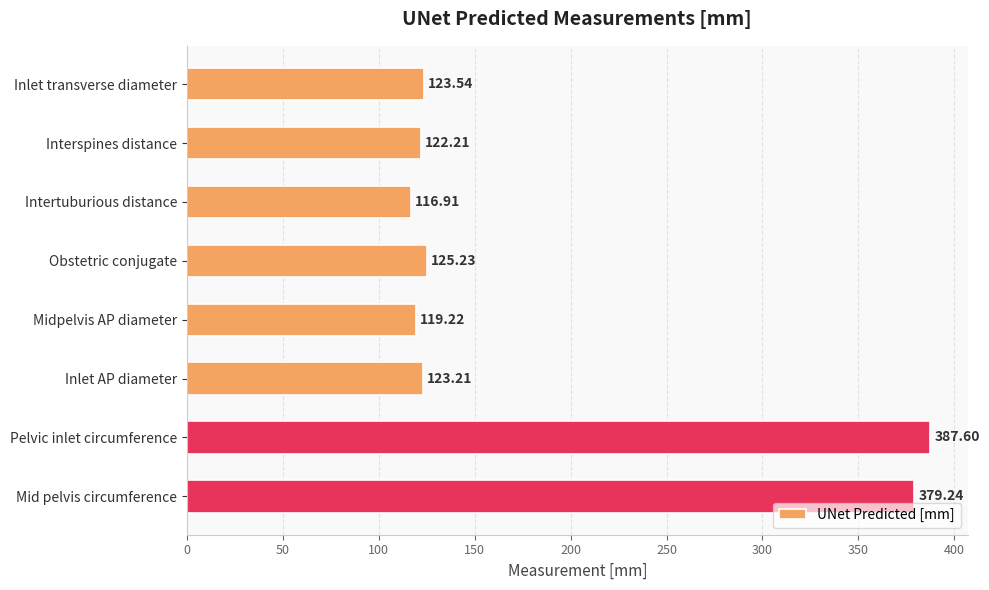

What is the average value?

187.1